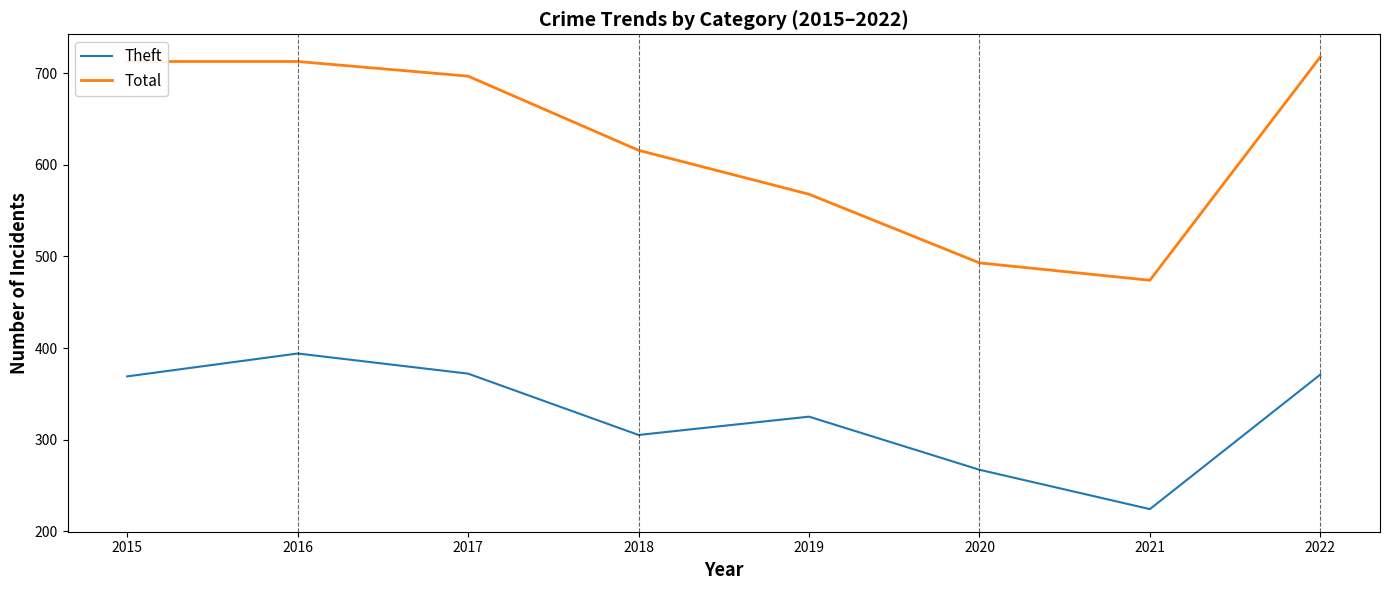

Between 2015 and 2016, which series saw the biggest shift?

Theft